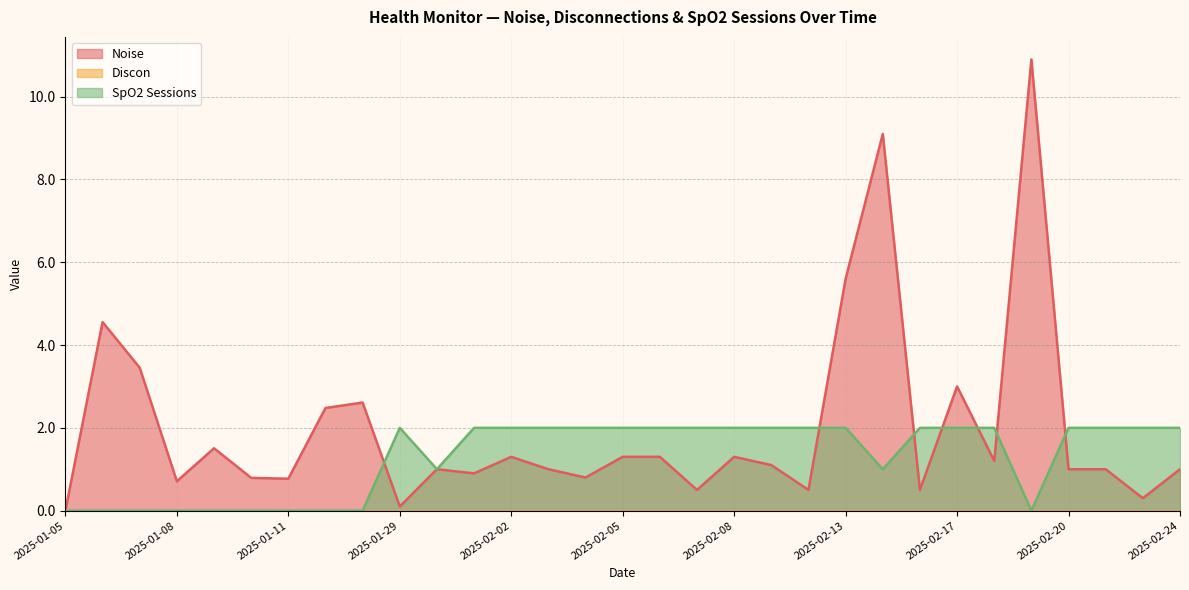

The SpO2 Sessions series shows 1.3 at 2025-01-08. True or false?

False